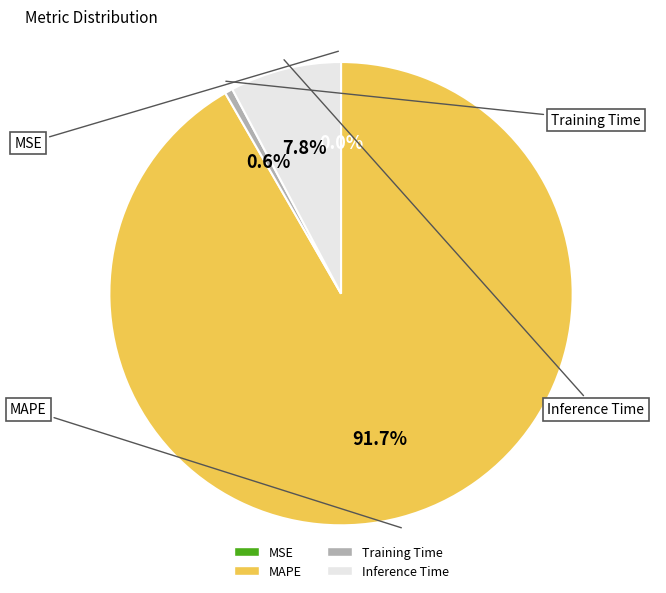

What is the largest slice in the pie chart?

MAPE